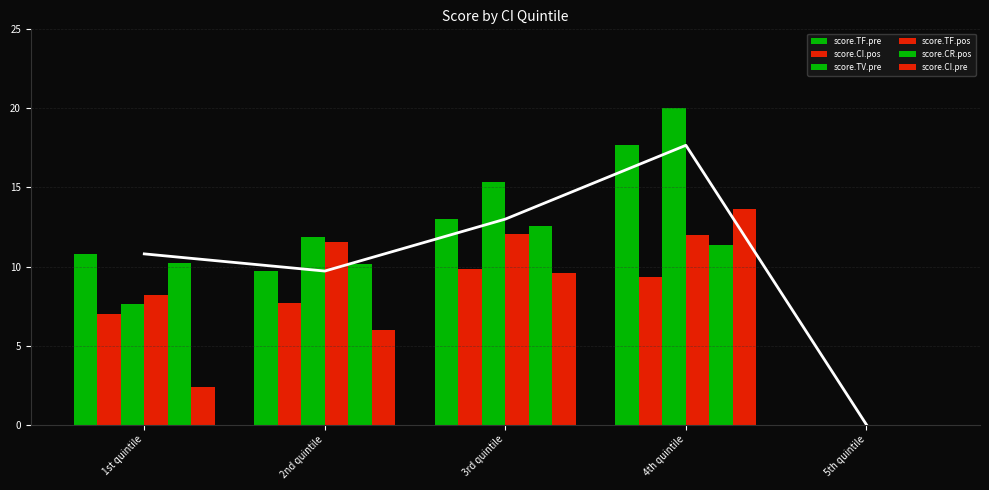

What are all the series names shown in the legend?

score.TF.pre, score.CI.pos, score.TV.pre, score.TF.pos, score.CR.pos, score.CI.pre